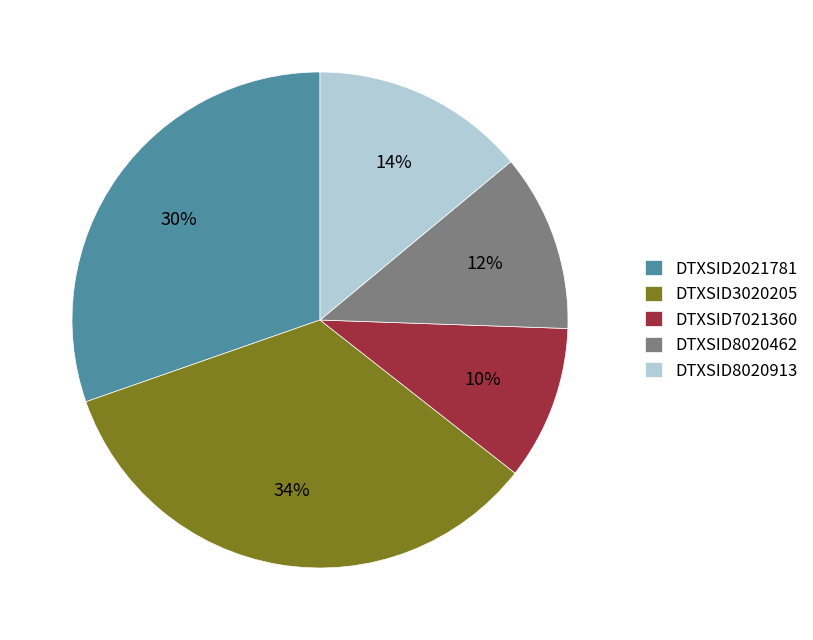

Does DTXSID2021781 represent more than half of the total?

No